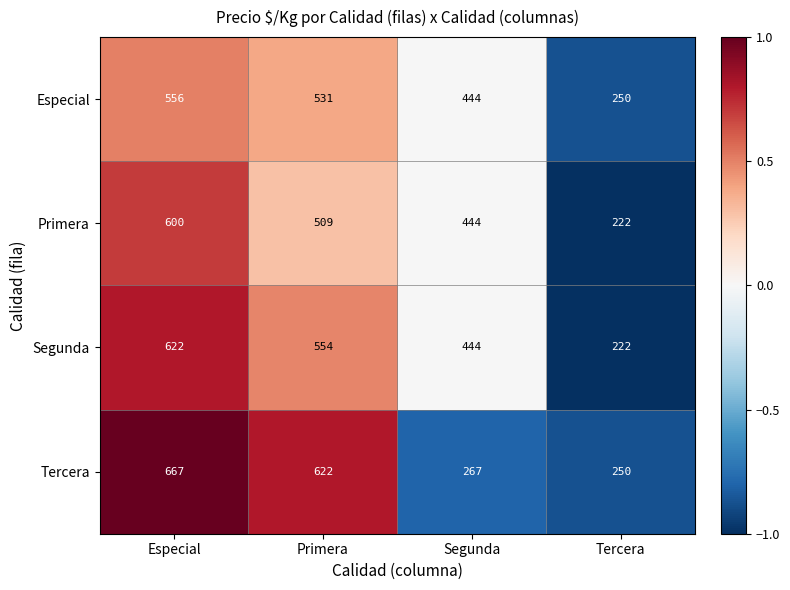

Count the number of categories in the chart.

4